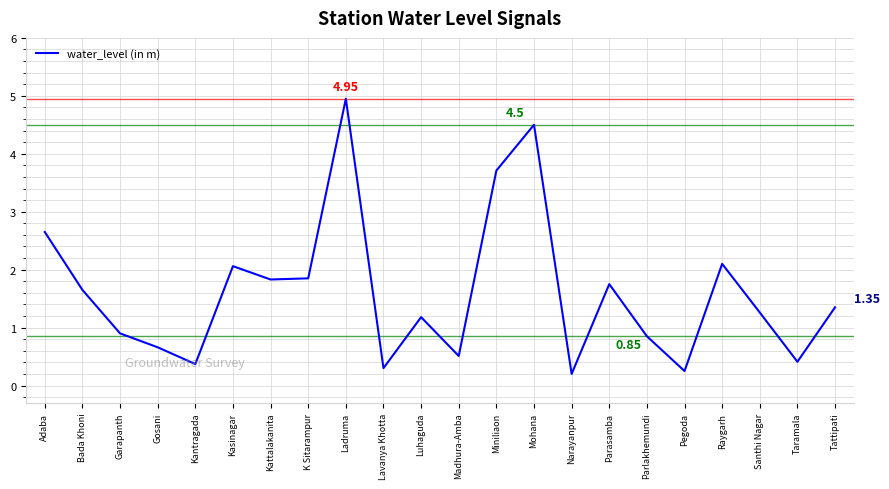

Between Mohana and Ladruma, which is larger?

Ladruma